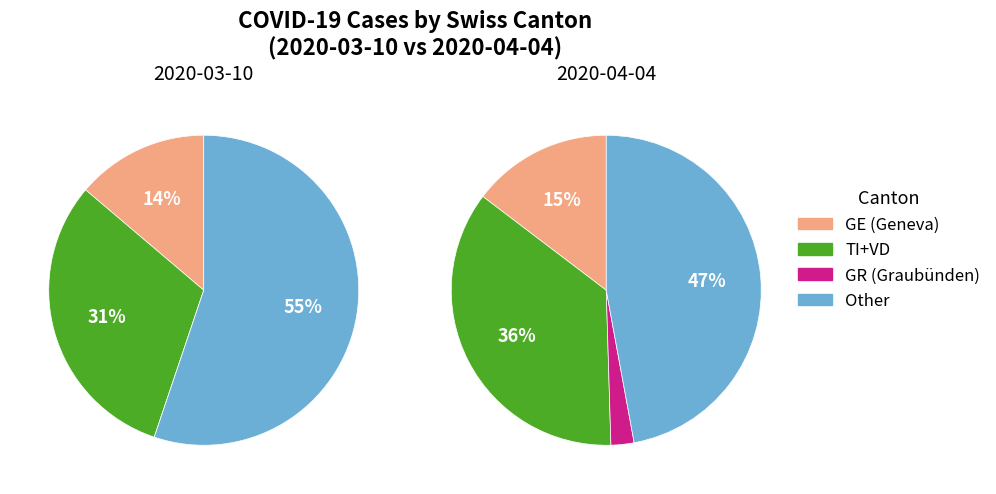

How much of the chart is everything except VD?

100.0%